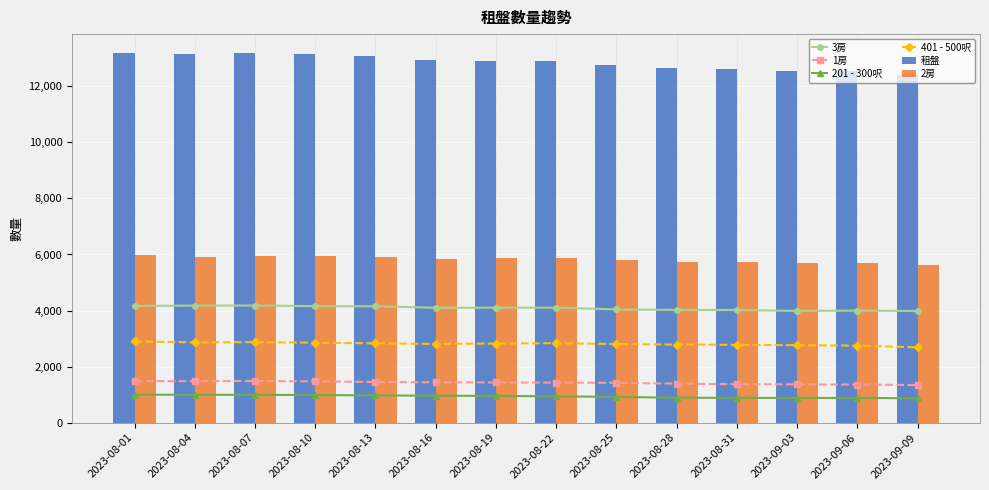

How many data points in 201 - 300呎 are less than 956?

7